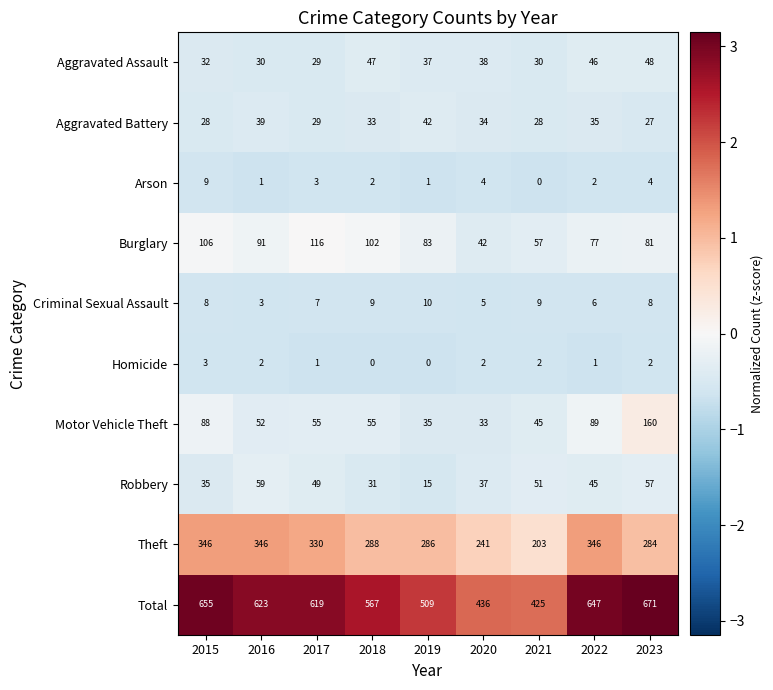

Which category has the lowest value in the Motor Vehicle Theft series?

2020